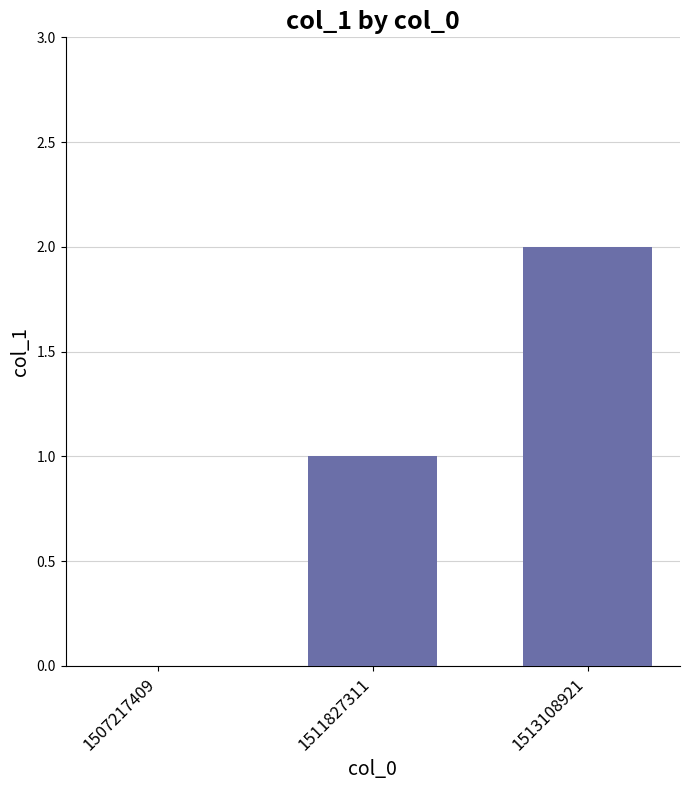

Which label corresponds to the largest value in the chart?

1513108921